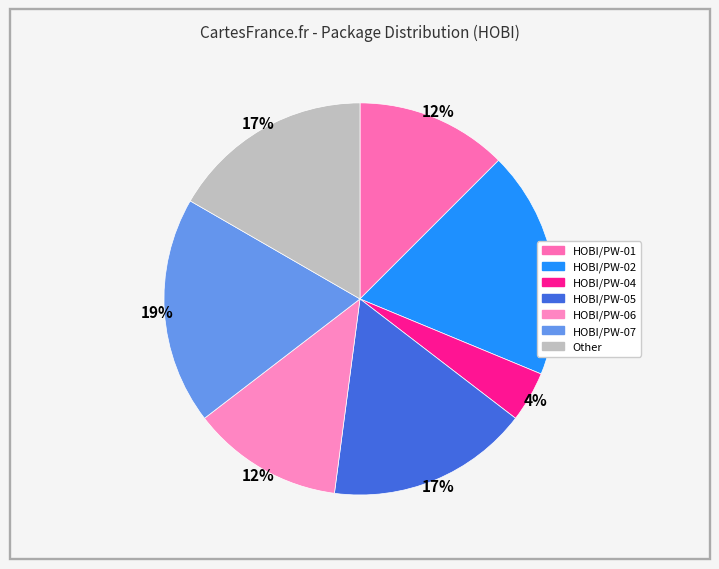

Count the number of slices in the pie.

7